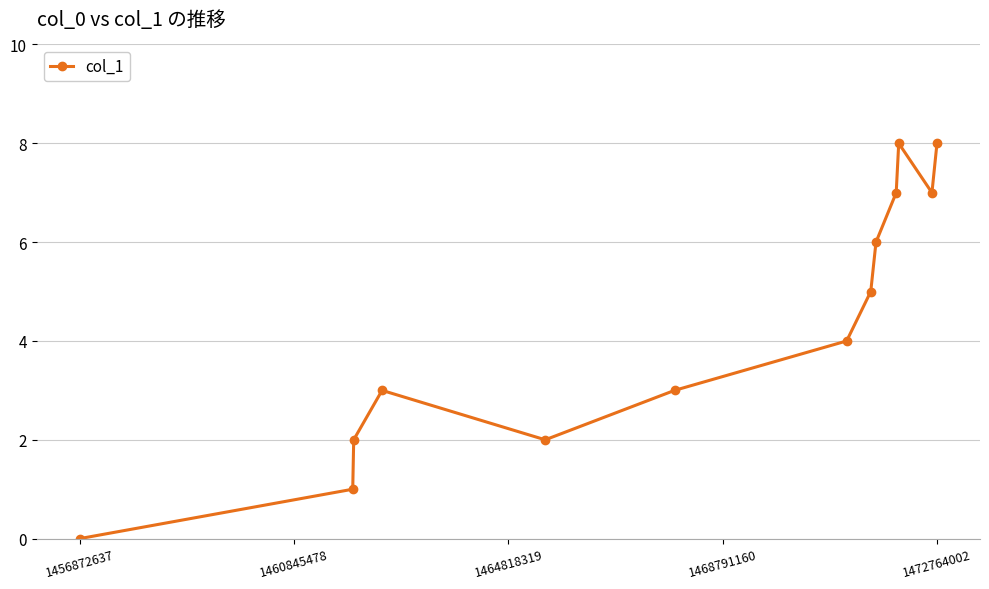

What is the average value?

4